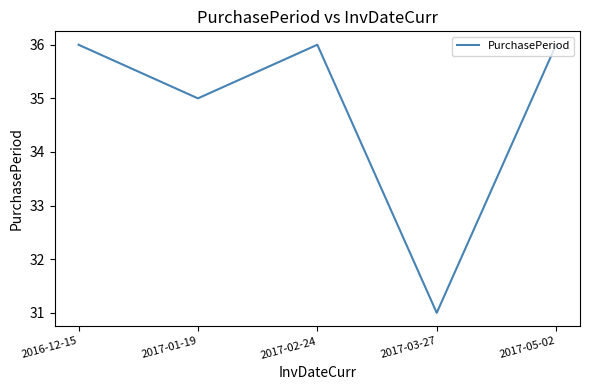

Does the chart have visible grid lines?

No